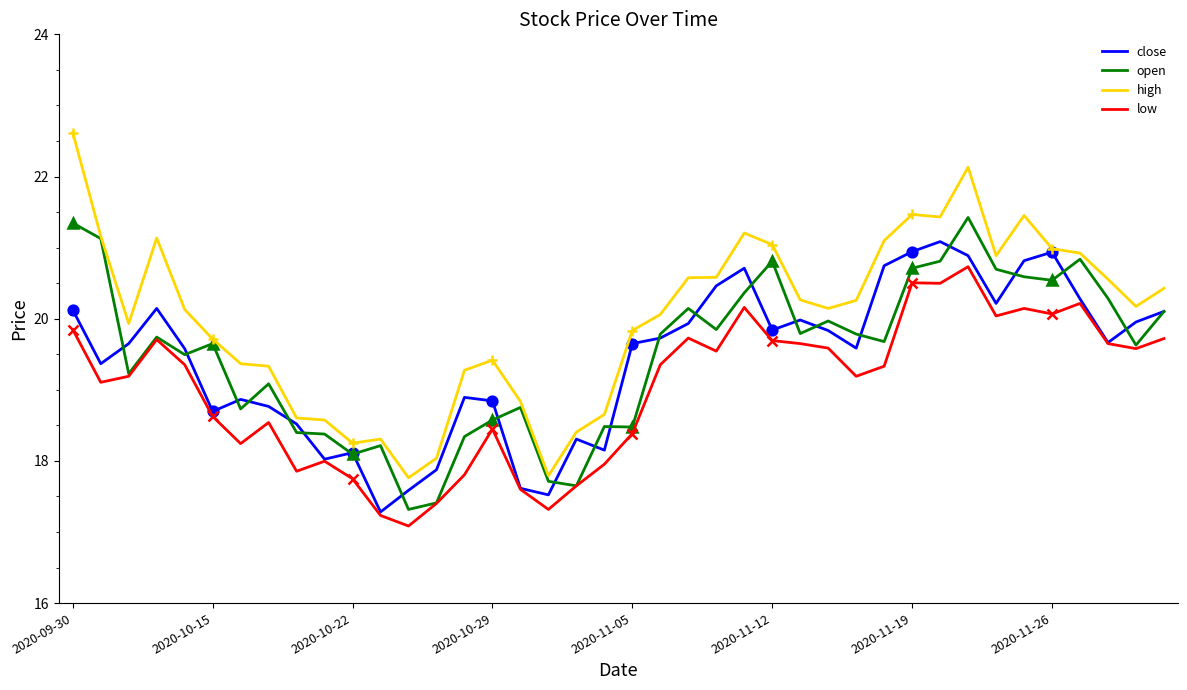

How many lines are shown in the chart?

4